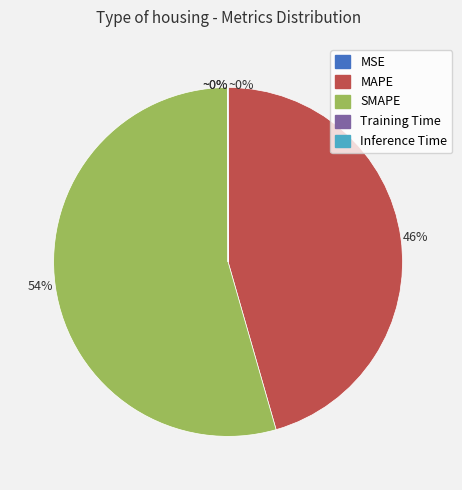

True or false: MAPE accounts for 46% of the total.

True